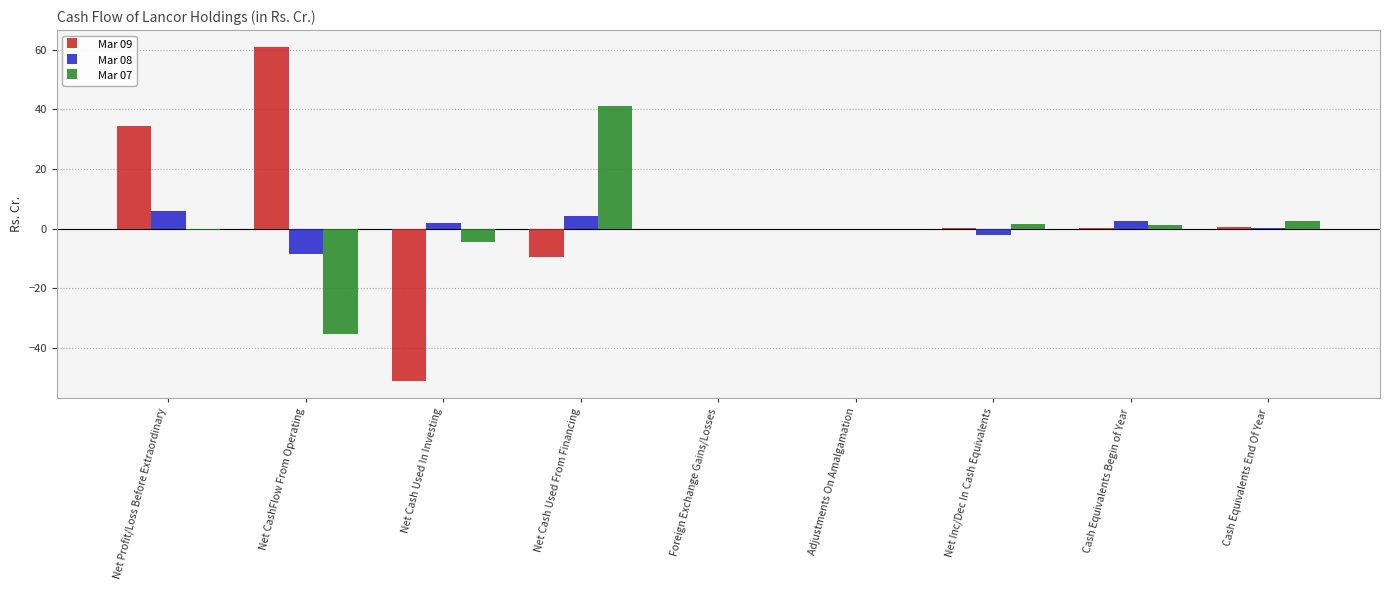

Is it true that Mar 08 equals -8.5 at Net CashFlow From Operating?

True